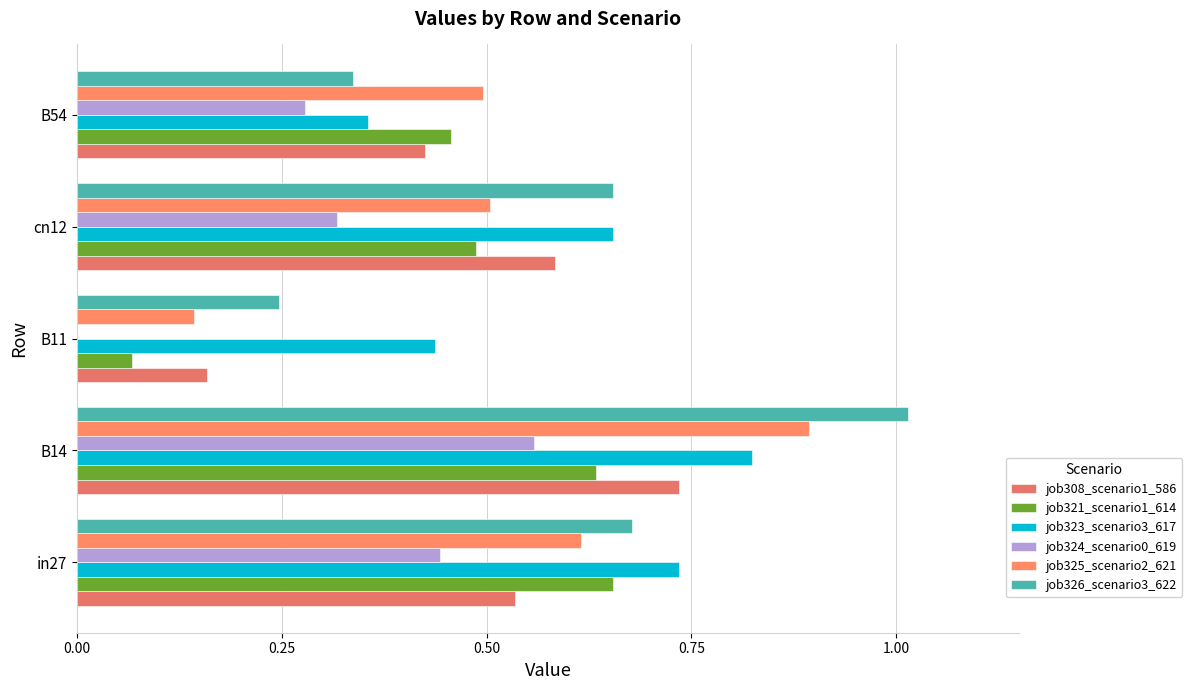

How many series are shown in this chart?

6